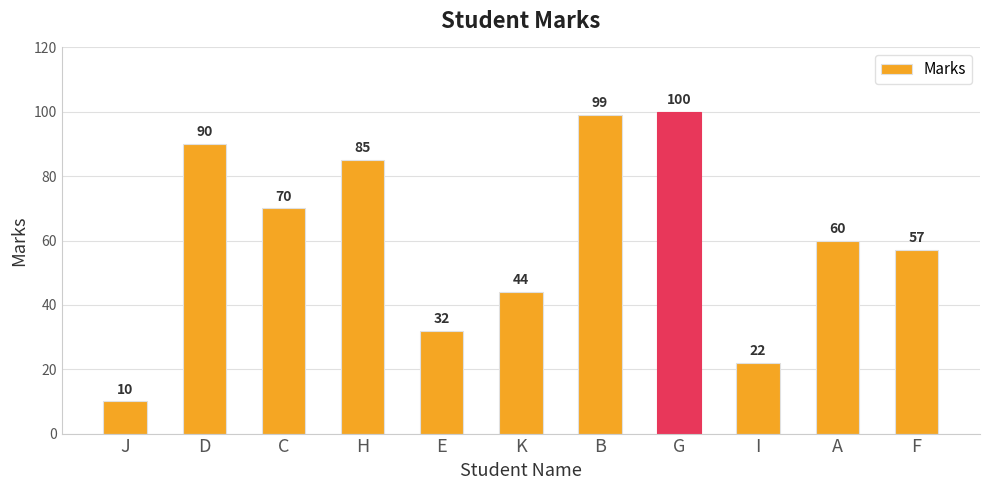

Count the number of data series in this chart.

1